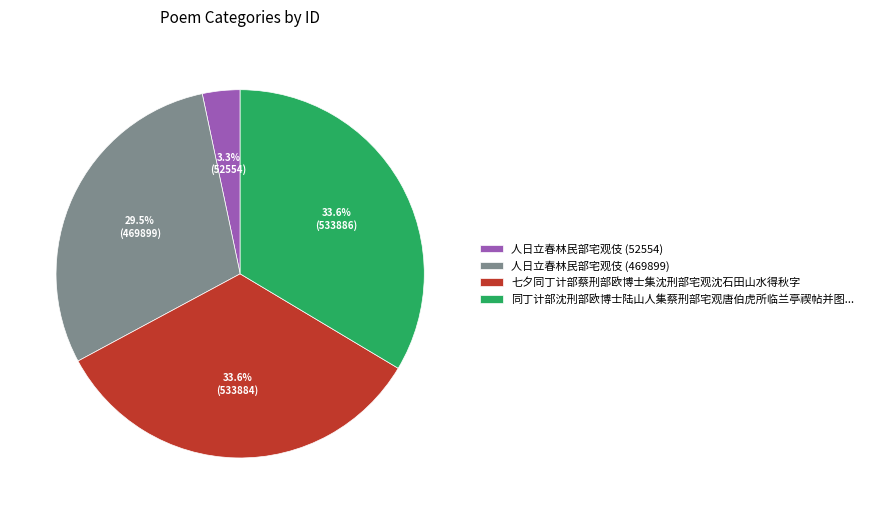

Is there a majority slice in this chart?

No